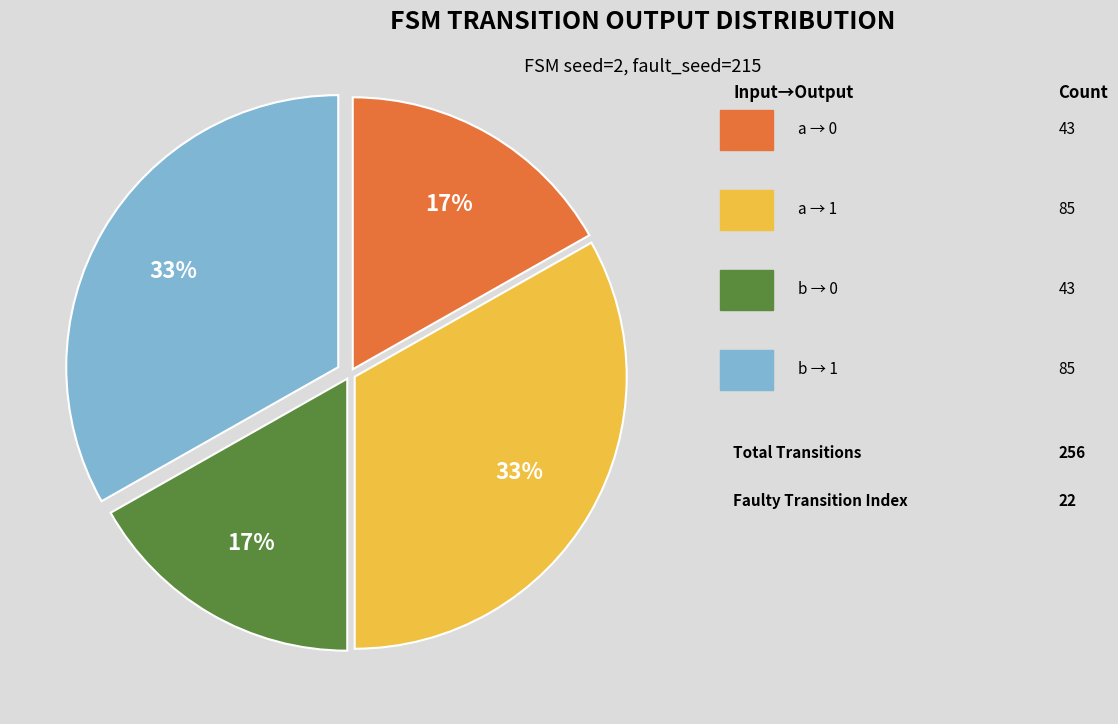

To the nearest percent, what is the average slice percentage?

25%